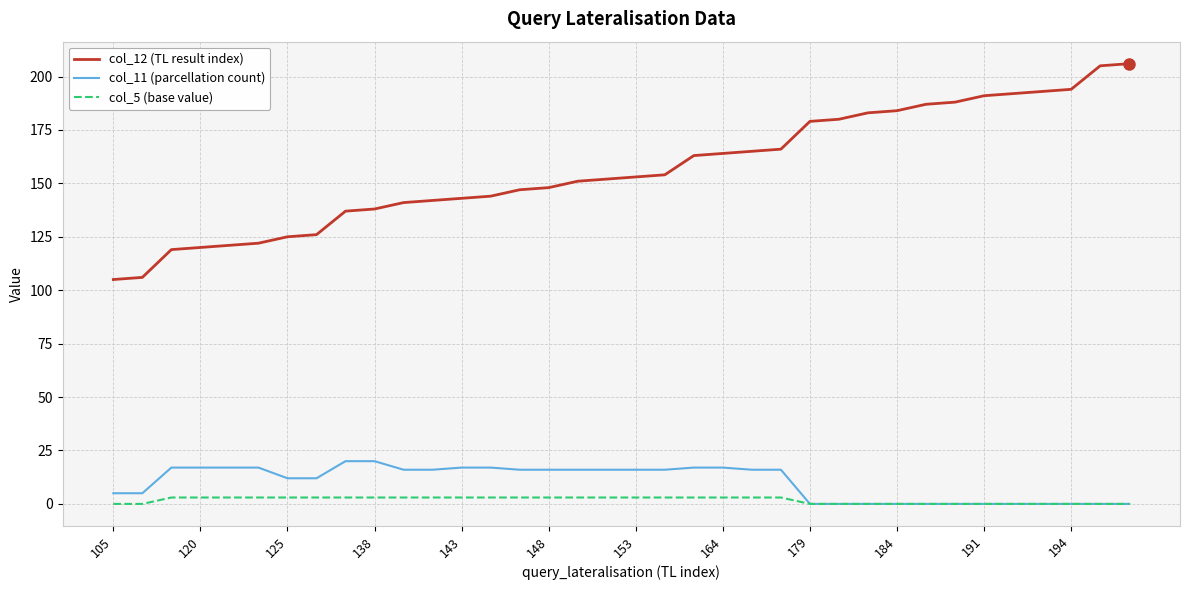

How many lines are shown in the chart?

3